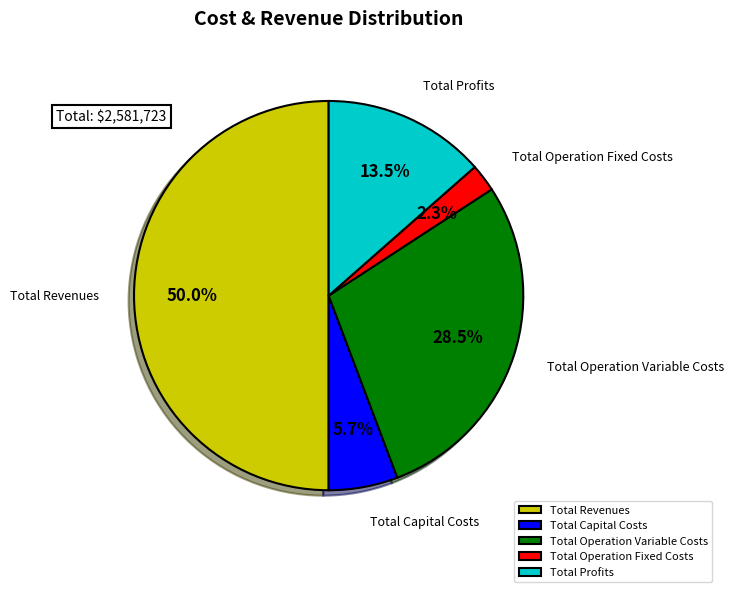

What percentage do Total Operation Variable Costs and Total Profits together represent?

42.0%